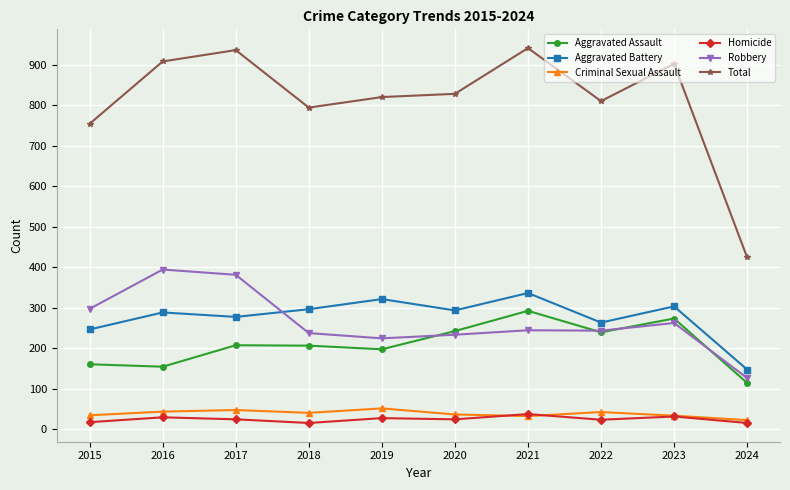

The Criminal Sexual Assault series shows 51 at 2019. True or false?

True